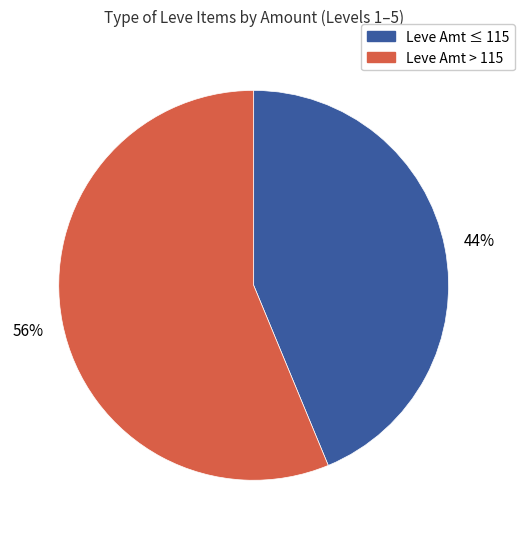

Is there a majority slice in this chart?

Yes